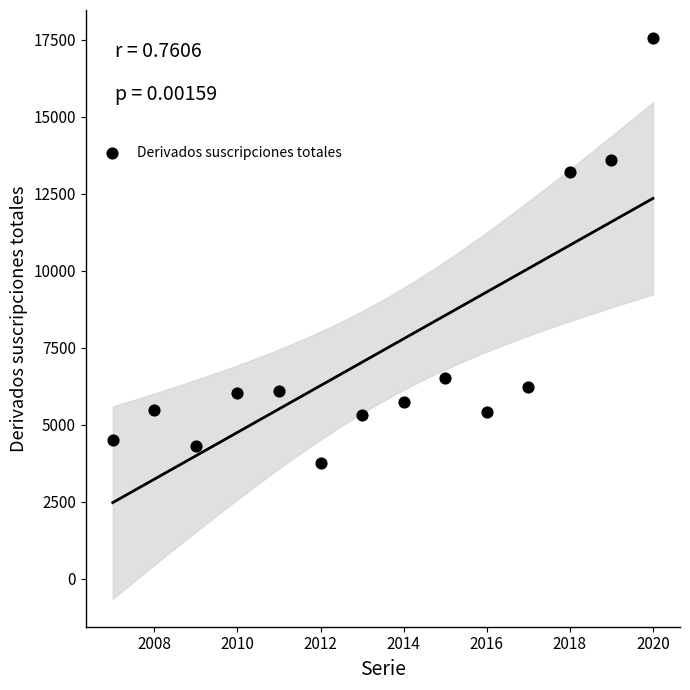

What is the range of Y values (max minus min)?

13785